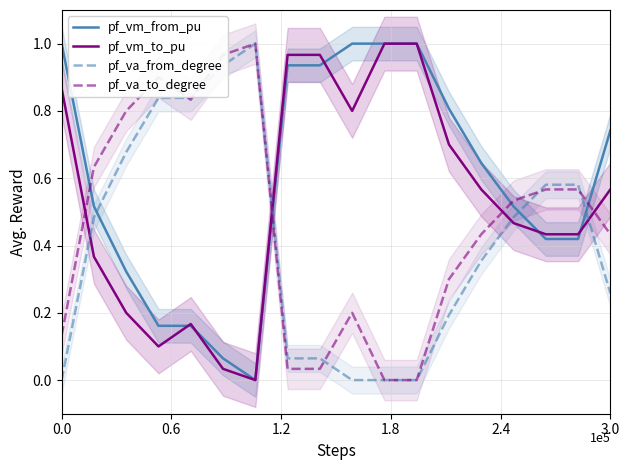

After their last crossing, which series has the higher values: pf_vm_from_pu or pf_va_from_degree?

pf_vm_from_pu